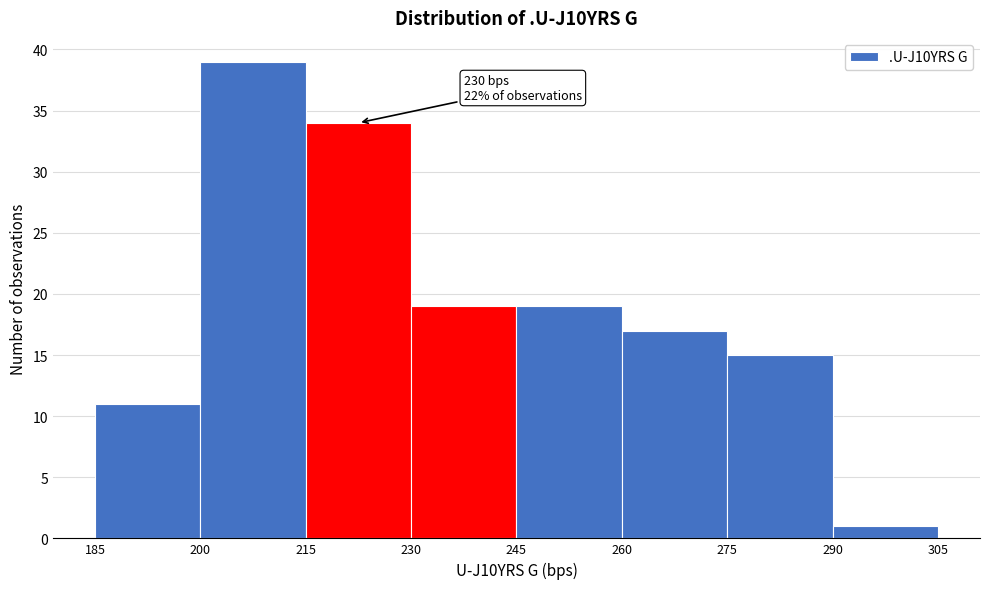

Which range on the x-axis has the tallest bar?

200 to 215